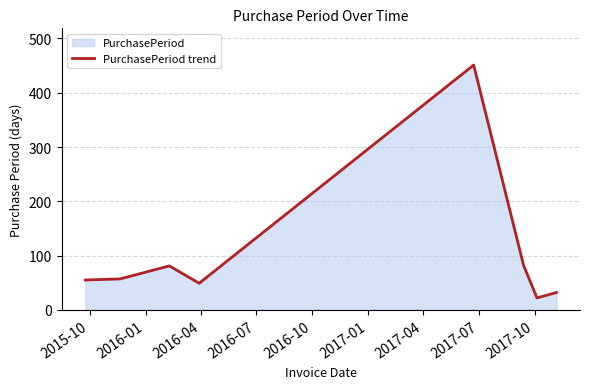

Reading left to right, list all the values displayed in this chart.

55	57	81	49	451	82	22	32